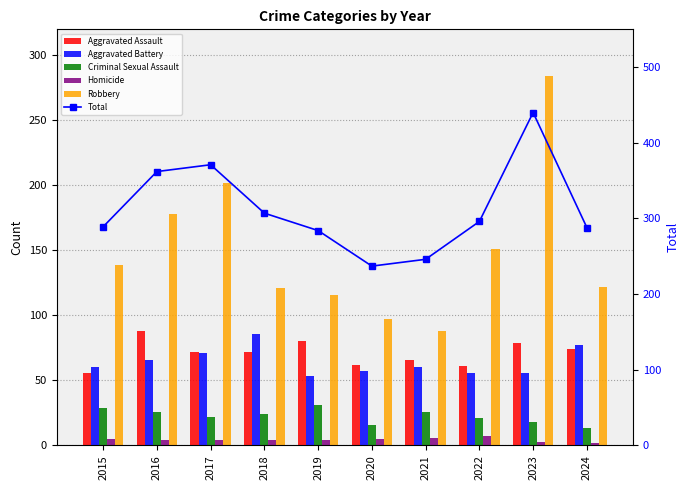

How many data points in Criminal Sexual Assault are above 24?

4